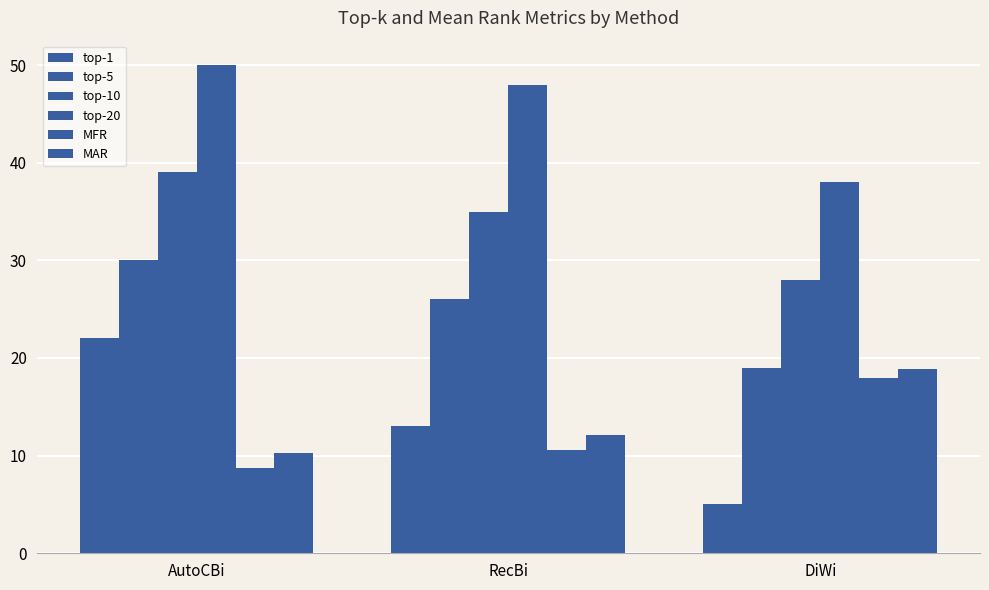

How many data points in top-20 are less than 48?

1